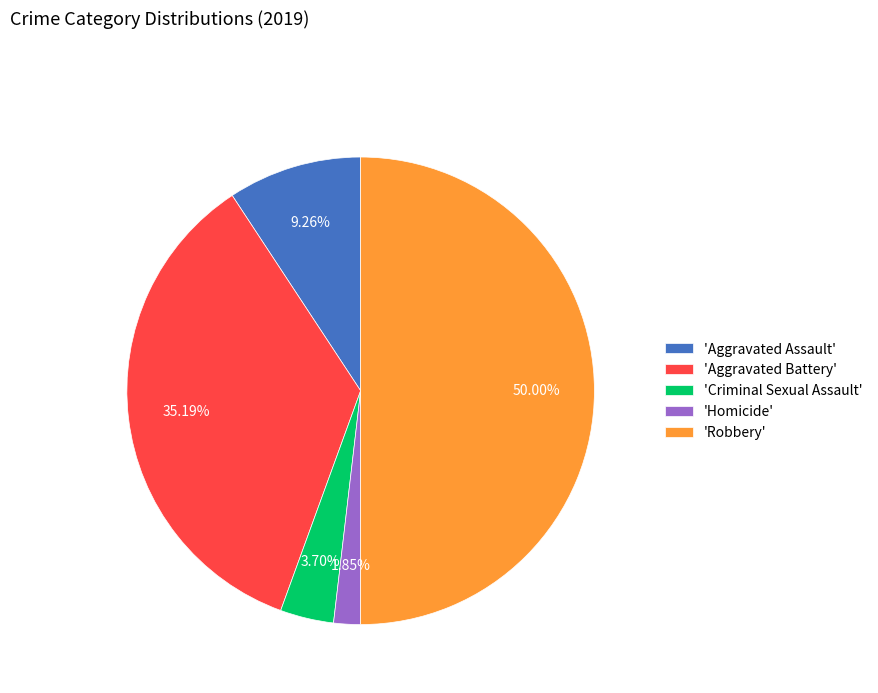

Rank the categories by value from highest to lowest.

'Robbery', 'Aggravated Battery', 'Aggravated Assault', 'Criminal Sexual Assault', 'Homicide'